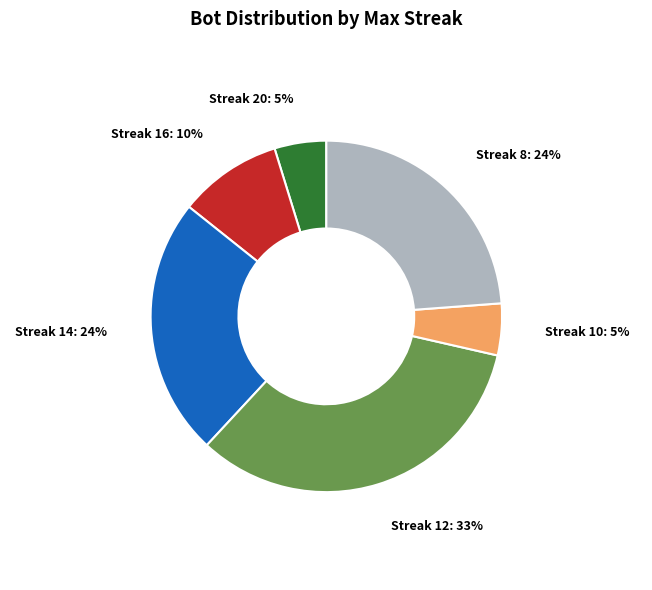

Is there a majority slice in this chart?

No